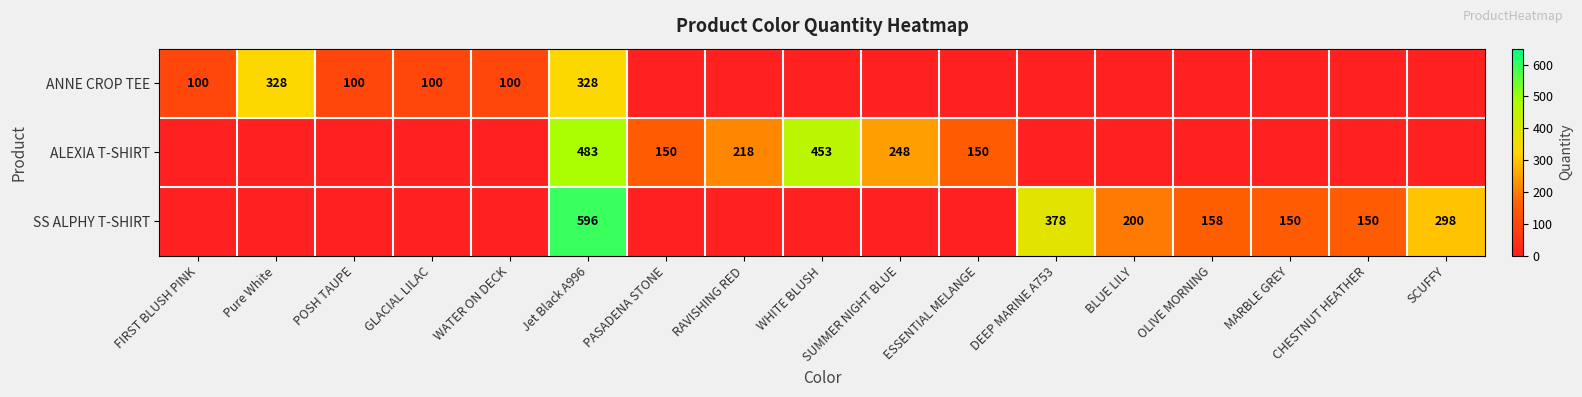

Which has a higher value, FIRST BLUSH PINK or WHITE BLUSH?

FIRST BLUSH PINK